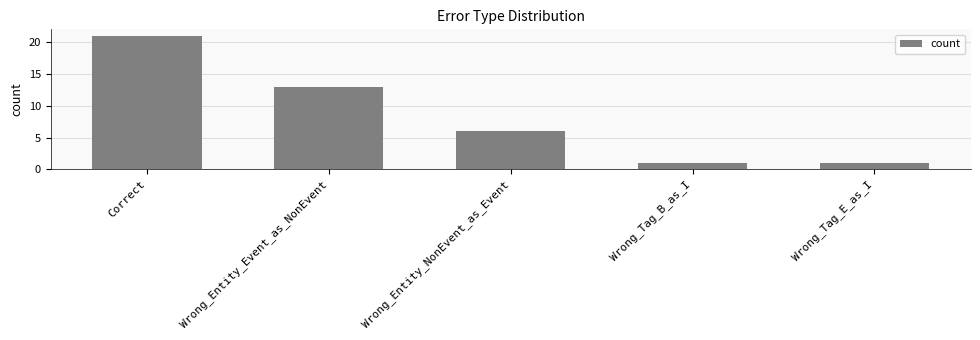

What is the sum of all values?

42